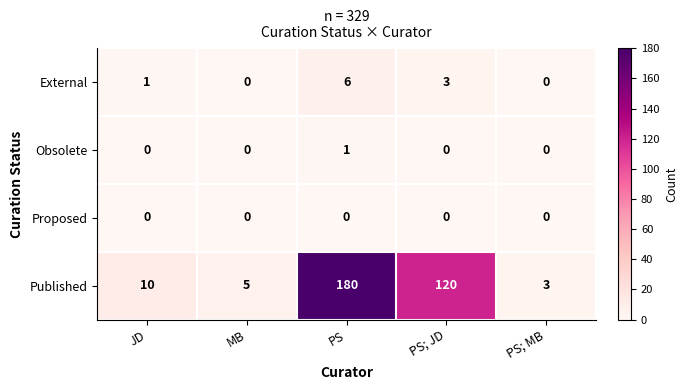

Is it true that Published equals 1 at PS; MB?

False